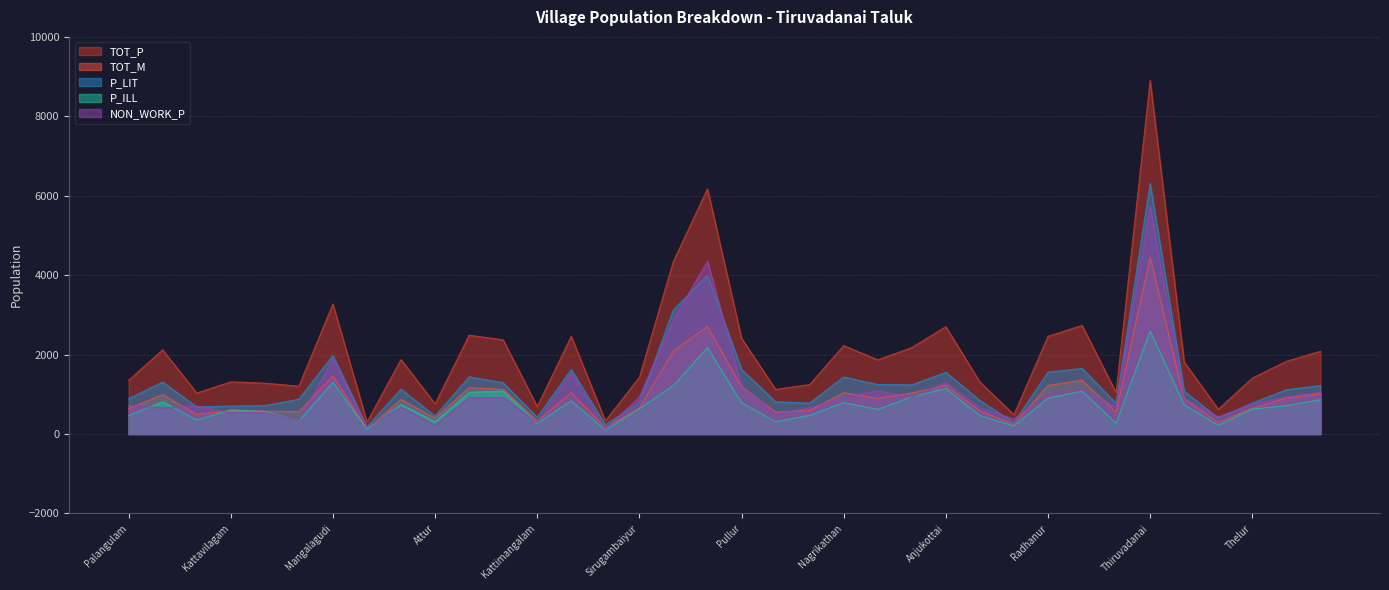

At which category is the sum across all series the highest?

Thiruvadanai